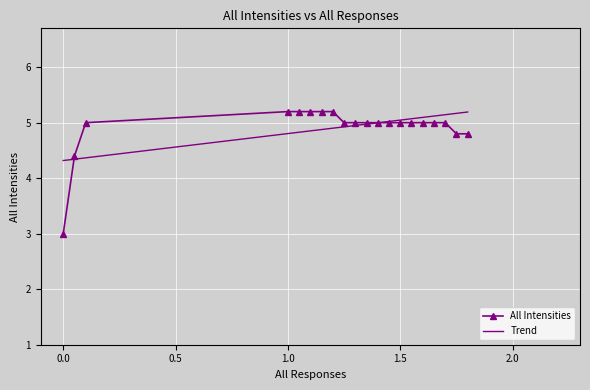

The chart shows a value of 6.2 at 0. True or false?

False